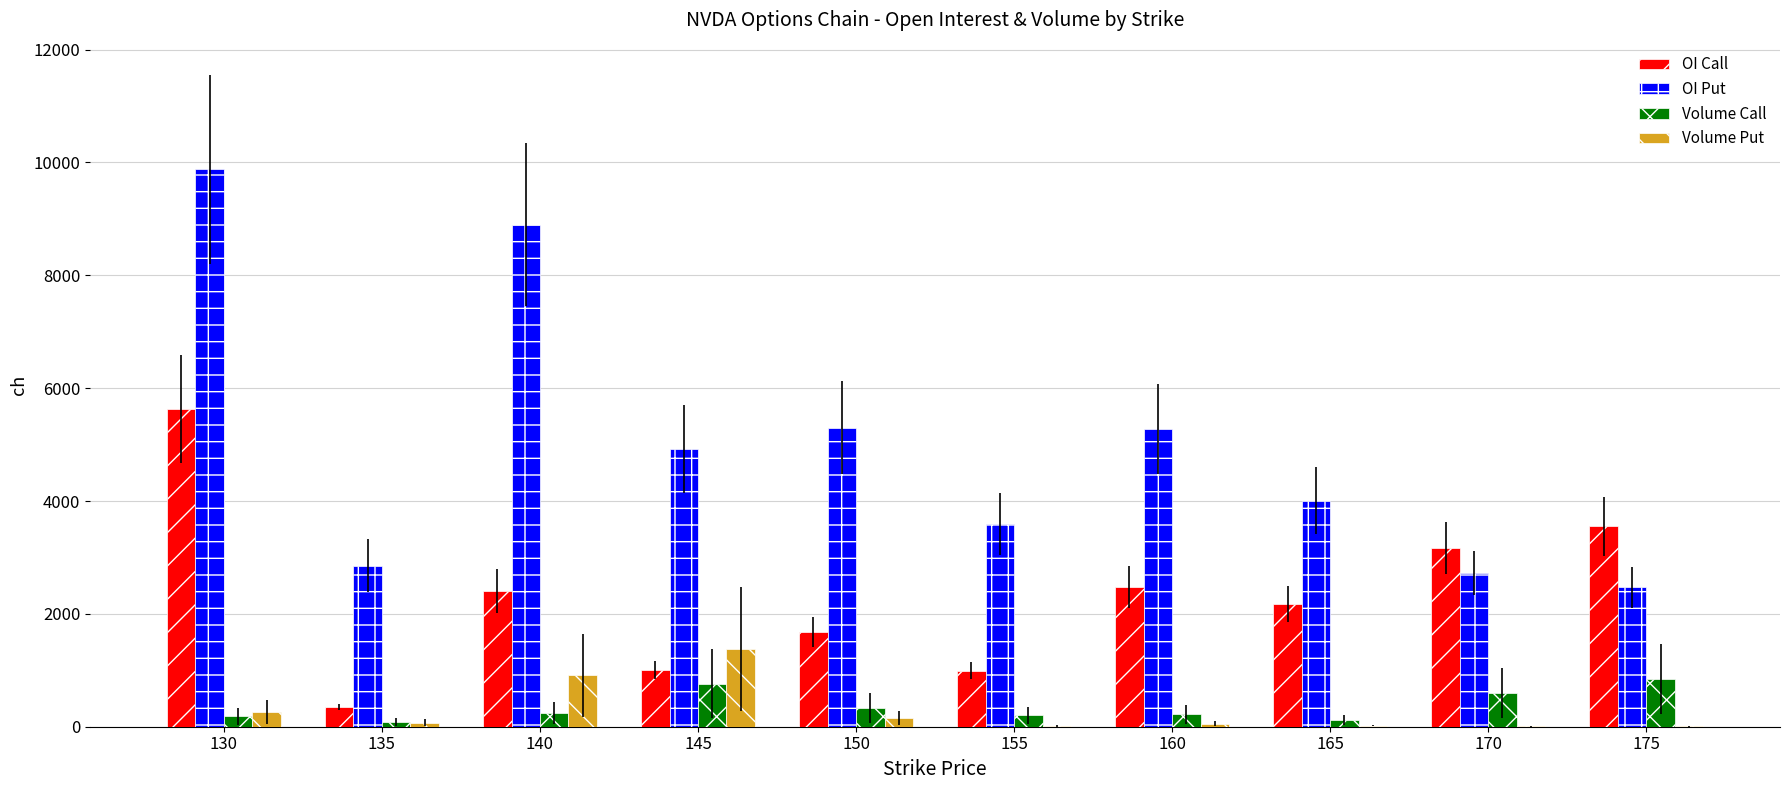

What is the sum of all Volume Call values?

3603